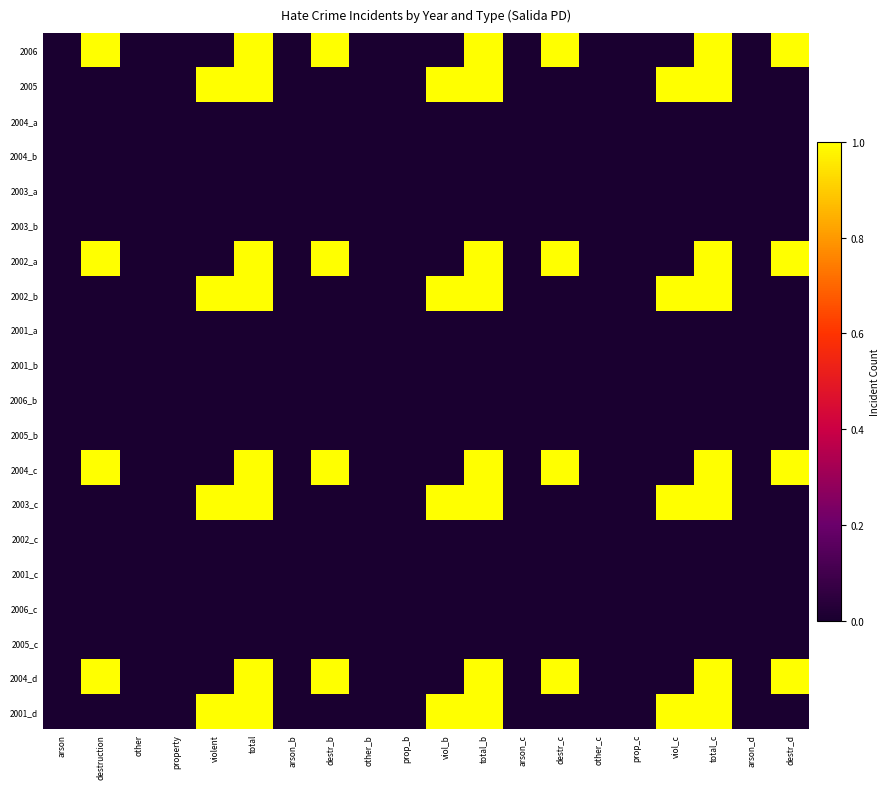

Reading left to right, list all the values displayed in this chart.

2006: arson=0	destruction=1	other=0	property=0	violent=0	total=1	arson_b=0	destr_b=1	other_b=0	prop_b=0	viol_b=0	total_b=1	arson_c=0	destr_c=1	other_c=0	prop_c=0	viol_c=0	total_c=1	arson_d=0	destr_d=1
2005: arson=0	destruction=0	other=0	property=0	violent=1	total=1	arson_b=0	destr_b=0	other_b=0	prop_b=0	viol_b=1	total_b=1	arson_c=0	destr_c=0	other_c=0	prop_c=0	viol_c=1	total_c=1	arson_d=0	destr_d=0
2004_a: arson=0	destruction=0	other=0	property=0	violent=0	total=0	arson_b=0	destr_b=0	other_b=0	prop_b=0	viol_b=0	total_b=0	arson_c=0	destr_c=0	other_c=0	prop_c=0	viol_c=0	total_c=0	arson_d=0	destr_d=0
2004_b: arson=0	destruction=0	other=0	property=0	violent=0	total=0	arson_b=0	destr_b=0	other_b=0	prop_b=0	viol_b=0	total_b=0	arson_c=0	destr_c=0	other_c=0	prop_c=0	viol_c=0	total_c=0	arson_d=0	destr_d=0
2003_a: arson=0	destruction=0	other=0	property=0	violent=0	total=0	arson_b=0	destr_b=0	other_b=0	prop_b=0	viol_b=0	total_b=0	arson_c=0	destr_c=0	other_c=0	prop_c=0	viol_c=0	total_c=0	arson_d=0	destr_d=0
2003_b: arson=0	destruction=0	other=0	property=0	violent=0	total=0	arson_b=0	destr_b=0	other_b=0	prop_b=0	viol_b=0	total_b=0	arson_c=0	destr_c=0	other_c=0	prop_c=0	viol_c=0	total_c=0	arson_d=0	destr_d=0
2002_a: arson=0	destruction=1	other=0	property=0	violent=0	total=1	arson_b=0	destr_b=1	other_b=0	prop_b=0	viol_b=0	total_b=1	arson_c=0	destr_c=1	other_c=0	prop_c=0	viol_c=0	total_c=1	arson_d=0	destr_d=1
2002_b: arson=0	destruction=0	other=0	property=0	violent=1	total=1	arson_b=0	destr_b=0	other_b=0	prop_b=0	viol_b=1	total_b=1	arson_c=0	destr_c=0	other_c=0	prop_c=0	viol_c=1	total_c=1	arson_d=0	destr_d=0
2001_a: arson=0	destruction=0	other=0	property=0	violent=0	total=0	arson_b=0	destr_b=0	other_b=0	prop_b=0	viol_b=0	total_b=0	arson_c=0	destr_c=0	other_c=0	prop_c=0	viol_c=0	total_c=0	arson_d=0	destr_d=0
2001_b: arson=0	destruction=0	other=0	property=0	violent=0	total=0	arson_b=0	destr_b=0	other_b=0	prop_b=0	viol_b=0	total_b=0	arson_c=0	destr_c=0	other_c=0	prop_c=0	viol_c=0	total_c=0	arson_d=0	destr_d=0
2006_b: arson=0	destruction=0	other=0	property=0	violent=0	total=0	arson_b=0	destr_b=0	other_b=0	prop_b=0	viol_b=0	total_b=0	arson_c=0	destr_c=0	other_c=0	prop_c=0	viol_c=0	total_c=0	arson_d=0	destr_d=0
2005_b: arson=0	destruction=0	other=0	property=0	violent=0	total=0	arson_b=0	destr_b=0	other_b=0	prop_b=0	viol_b=0	total_b=0	arson_c=0	destr_c=0	other_c=0	prop_c=0	viol_c=0	total_c=0	arson_d=0	destr_d=0
2004_c: arson=0	destruction=1	other=0	property=0	violent=0	total=1	arson_b=0	destr_b=1	other_b=0	prop_b=0	viol_b=0	total_b=1	arson_c=0	destr_c=1	other_c=0	prop_c=0	viol_c=0	total_c=1	arson_d=0	destr_d=1
2003_c: arson=0	destruction=0	other=0	property=0	violent=1	total=1	arson_b=0	destr_b=0	other_b=0	prop_b=0	viol_b=1	total_b=1	arson_c=0	destr_c=0	other_c=0	prop_c=0	viol_c=1	total_c=1	arson_d=0	destr_d=0
2002_c: arson=0	destruction=0	other=0	property=0	violent=0	total=0	arson_b=0	destr_b=0	other_b=0	prop_b=0	viol_b=0	total_b=0	arson_c=0	destr_c=0	other_c=0	prop_c=0	viol_c=0	total_c=0	arson_d=0	destr_d=0
2001_c: arson=0	destruction=0	other=0	property=0	violent=0	total=0	arson_b=0	destr_b=0	other_b=0	prop_b=0	viol_b=0	total_b=0	arson_c=0	destr_c=0	other_c=0	prop_c=0	viol_c=0	total_c=0	arson_d=0	destr_d=0
2006_c: arson=0	destruction=0	other=0	property=0	violent=0	total=0	arson_b=0	destr_b=0	other_b=0	prop_b=0	viol_b=0	total_b=0	arson_c=0	destr_c=0	other_c=0	prop_c=0	viol_c=0	total_c=0	arson_d=0	destr_d=0
2005_c: arson=0	destruction=0	other=0	property=0	violent=0	total=0	arson_b=0	destr_b=0	other_b=0	prop_b=0	viol_b=0	total_b=0	arson_c=0	destr_c=0	other_c=0	prop_c=0	viol_c=0	total_c=0	arson_d=0	destr_d=0
2004_d: arson=0	destruction=1	other=0	property=0	violent=0	total=1	arson_b=0	destr_b=1	other_b=0	prop_b=0	viol_b=0	total_b=1	arson_c=0	destr_c=1	other_c=0	prop_c=0	viol_c=0	total_c=1	arson_d=0	destr_d=1
2001_d: arson=0	destruction=0	other=0	property=0	violent=1	total=1	arson_b=0	destr_b=0	other_b=0	prop_b=0	viol_b=1	total_b=1	arson_c=0	destr_c=0	other_c=0	prop_c=0	viol_c=1	total_c=1	arson_d=0	destr_d=0